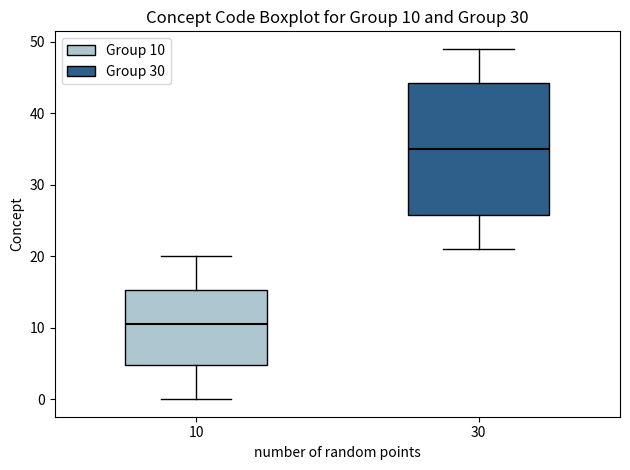

Which box is the tallest, from its lower edge to its upper edge?

30